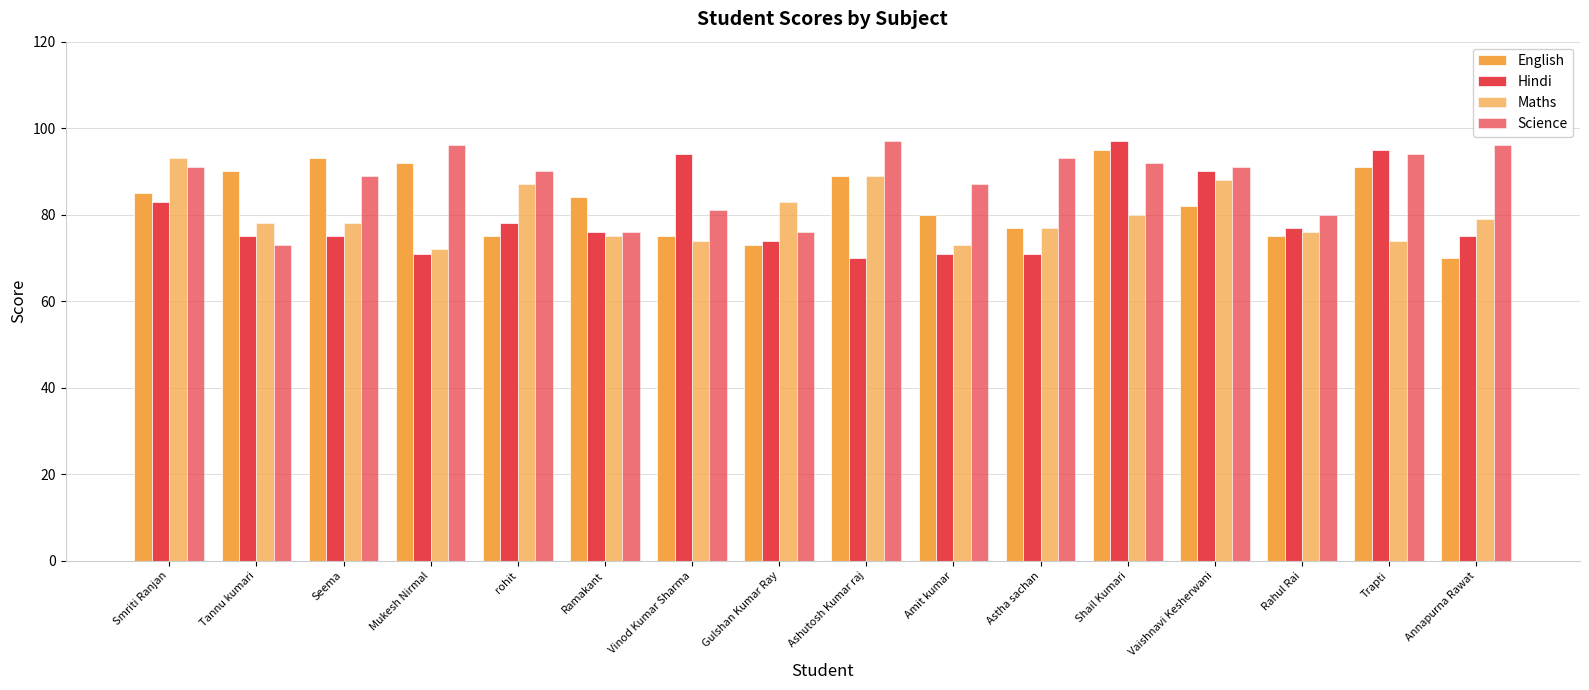

How many groups of bars are there?

16